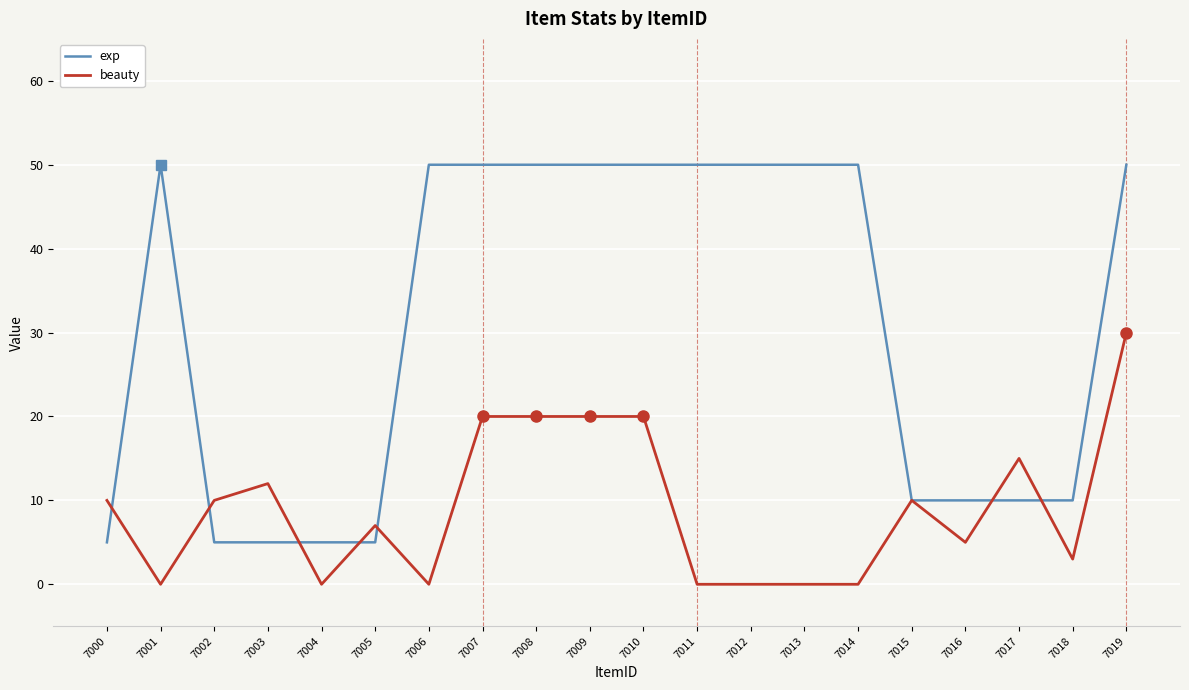

What is the spread (max minus min) of values at 7012?

50